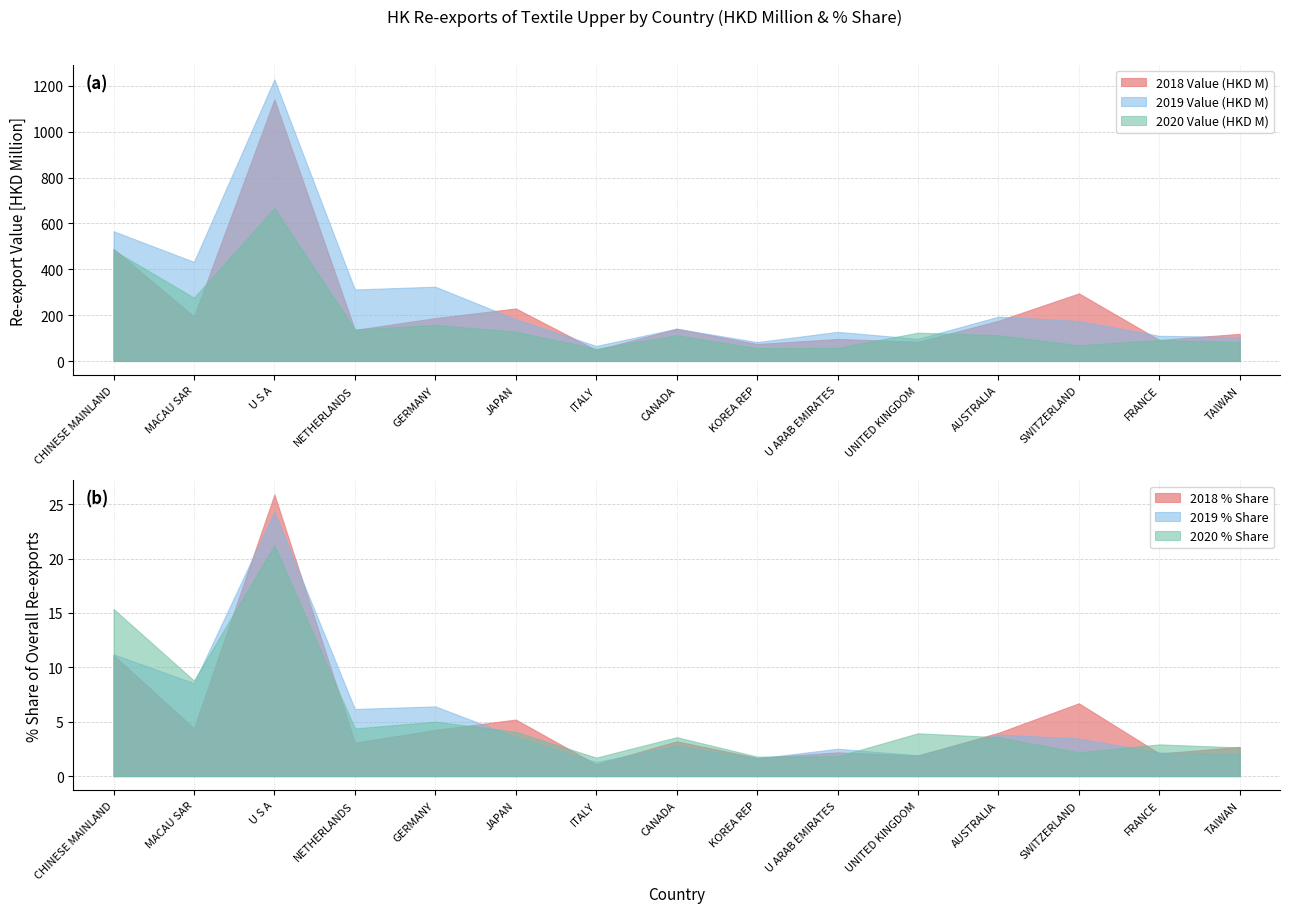

Which series has the largest total across all categories?

2019 Value (HKD M)